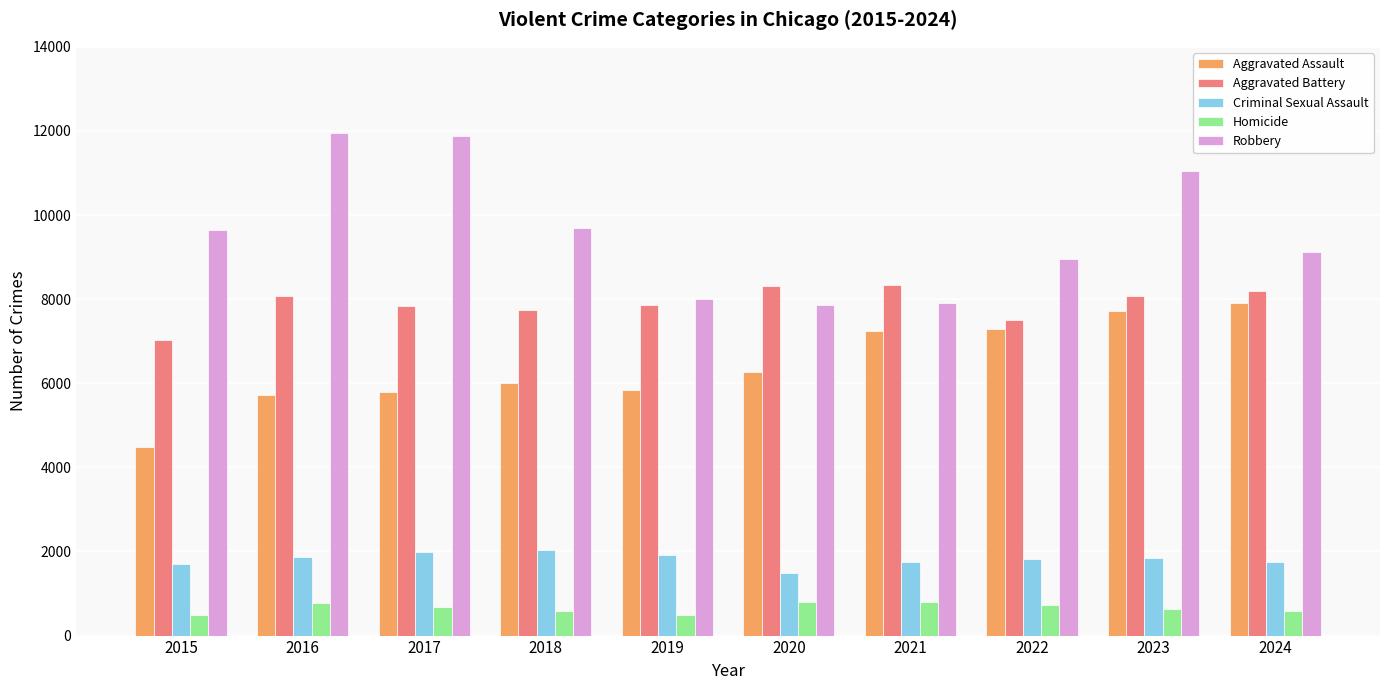

Rank the series at 2017 from highest to lowest value.

Robbery, Aggravated Battery, Aggravated Assault, Criminal Sexual Assault, Homicide